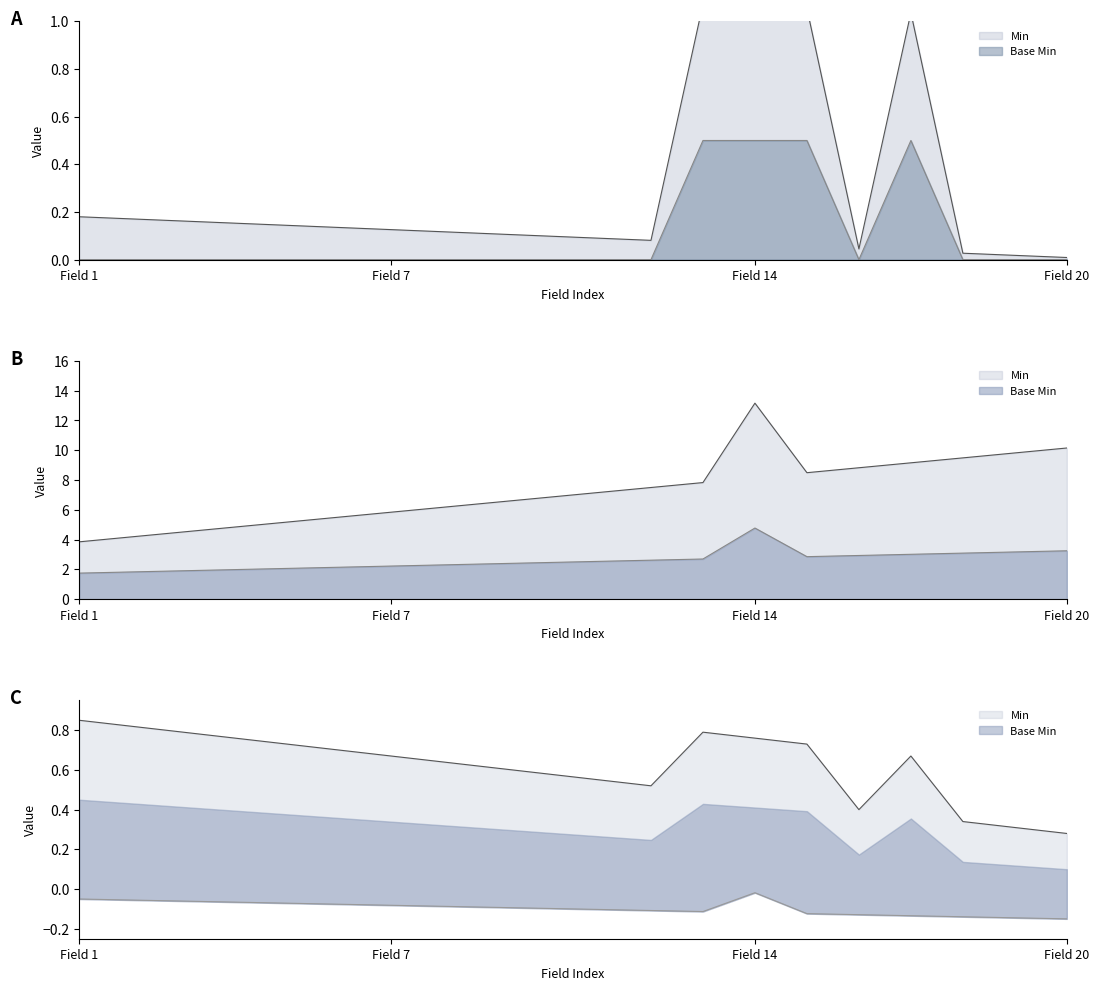

Count the values in the range 0 to 1.

20